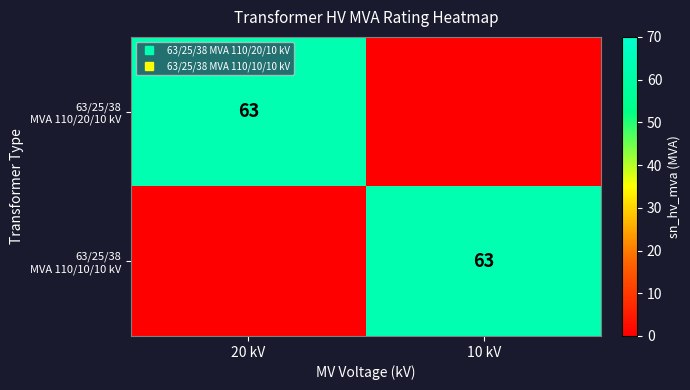

Which category has the highest value across all series?

20 kV